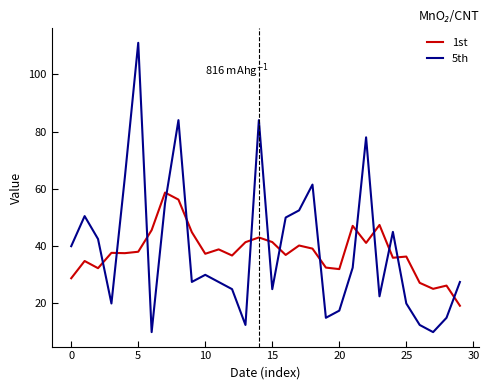

What is the maximum value shown in the chart?

111.0